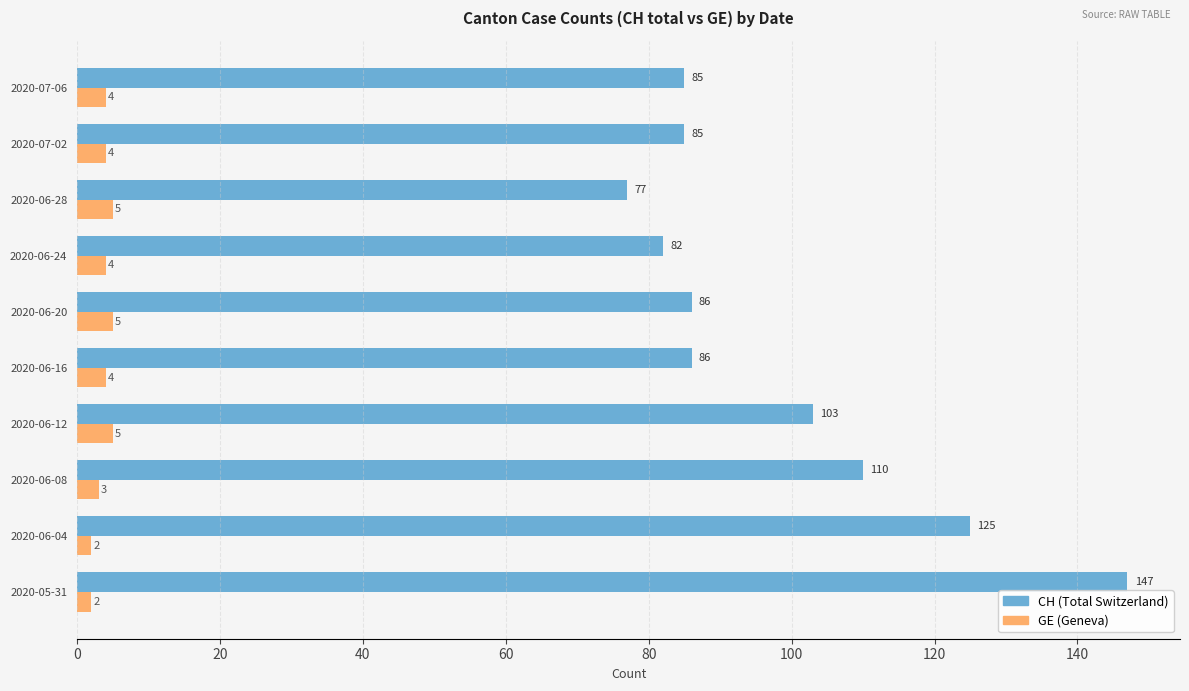

Rank the series by their maximum value, from lowest to highest.

GE (Geneva), CH (Total Switzerland)